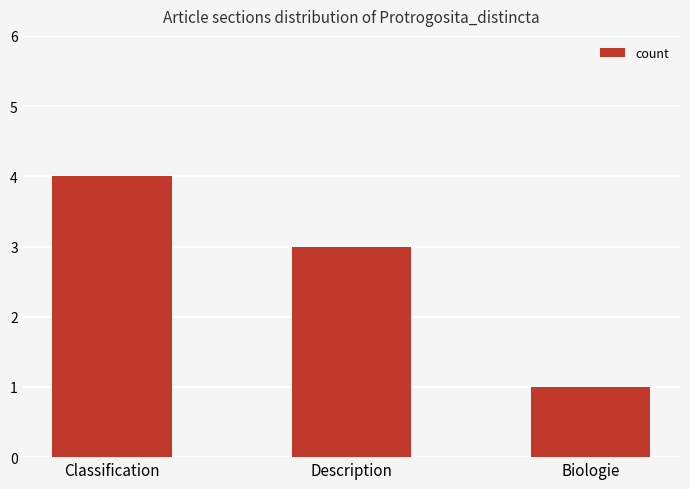

The chart shows a value of 1 at Biologie. True or false?

True